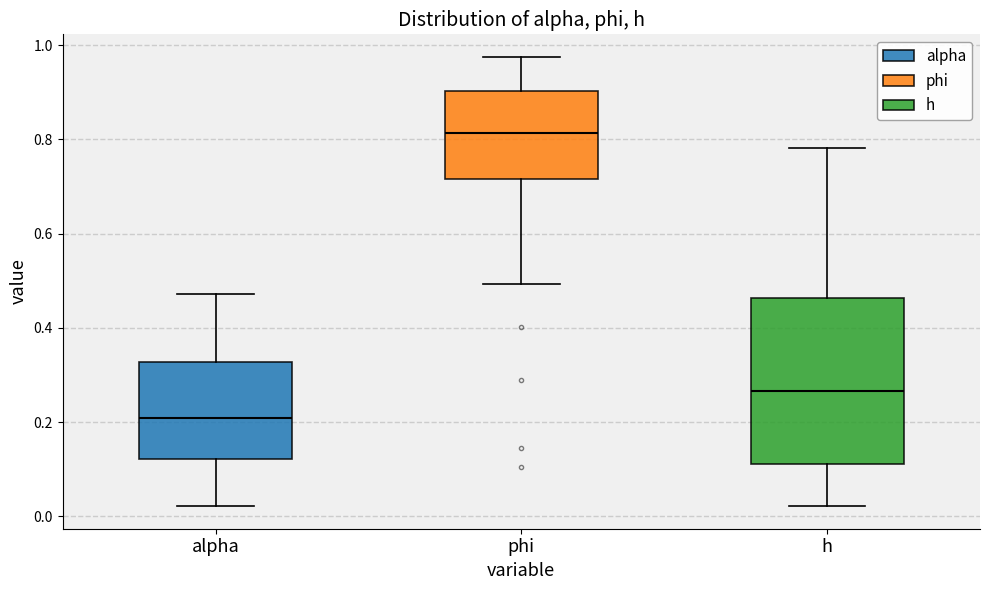

Which box's median line is the highest?

phi